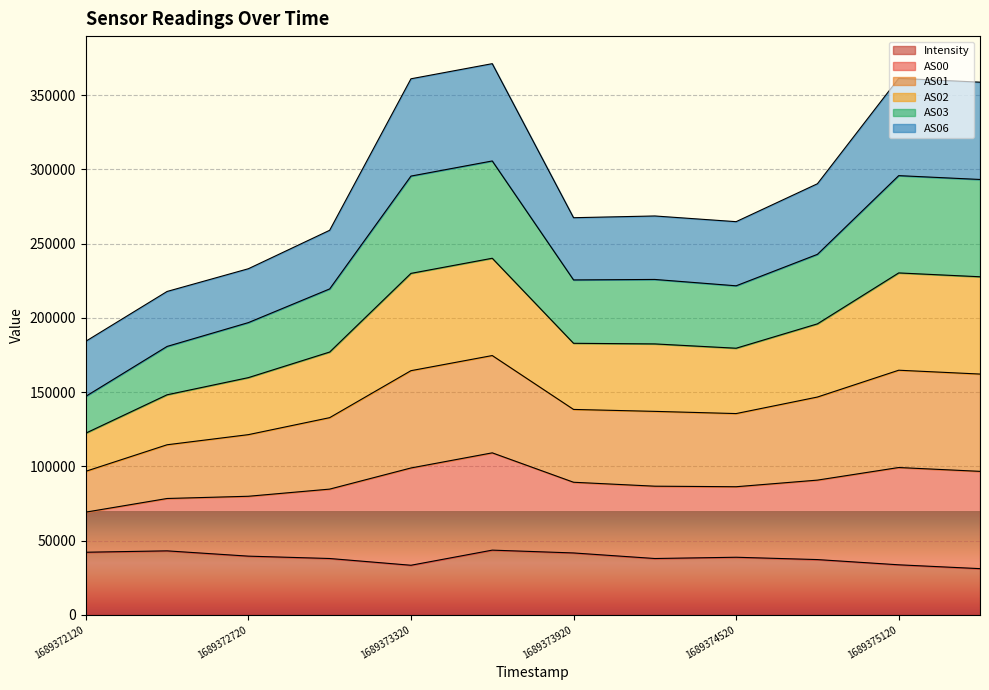

True or false: AS02 and Intensity cross at least once.

False